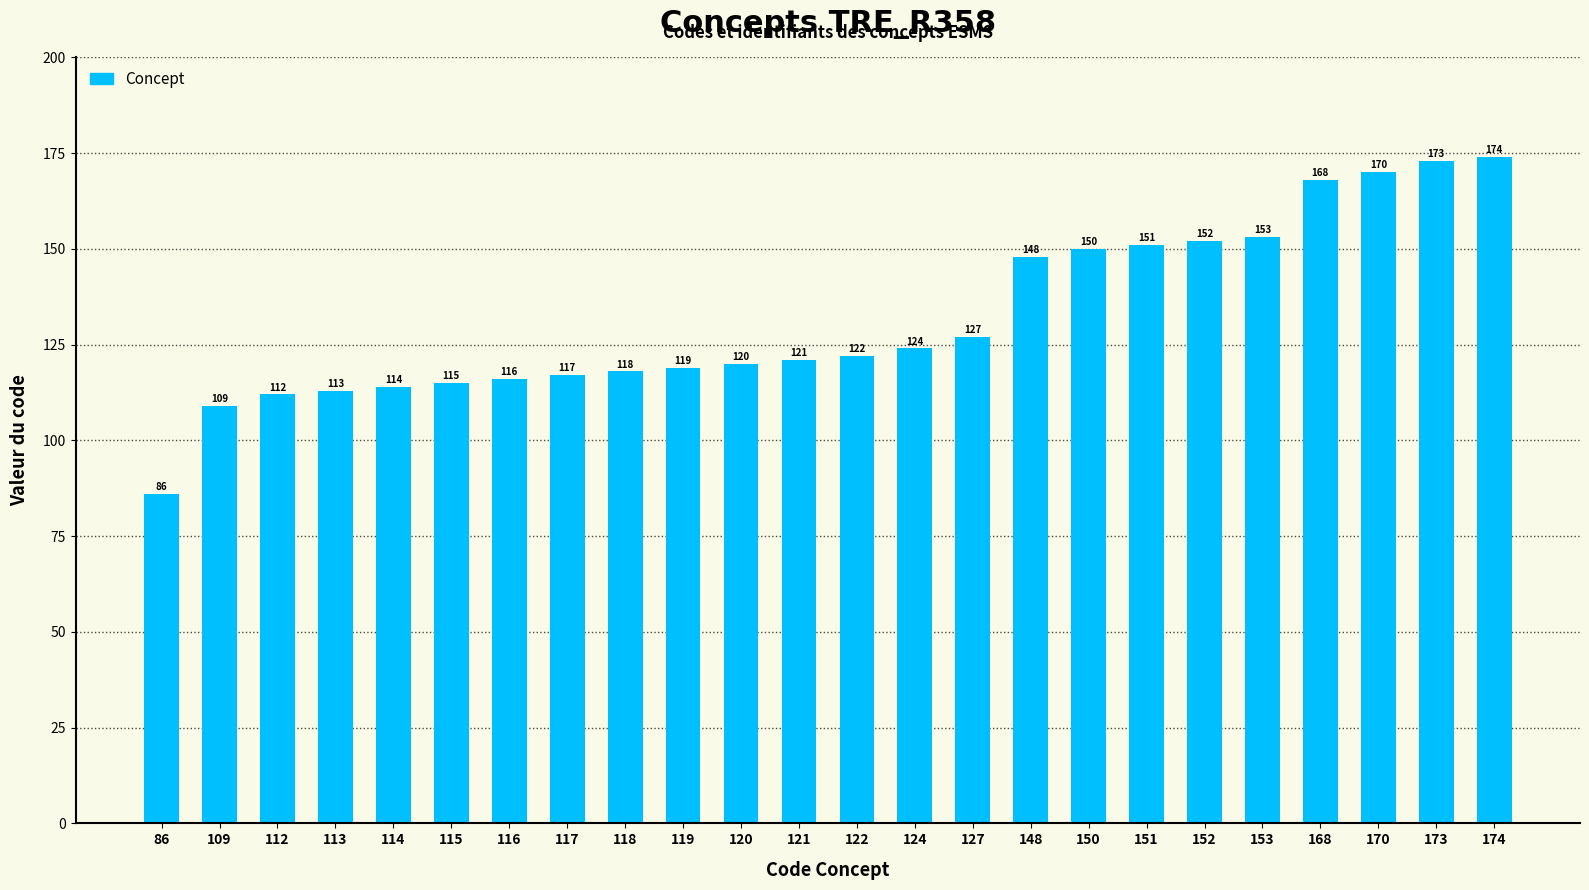

What is the change in value from 117 to 124?

+7